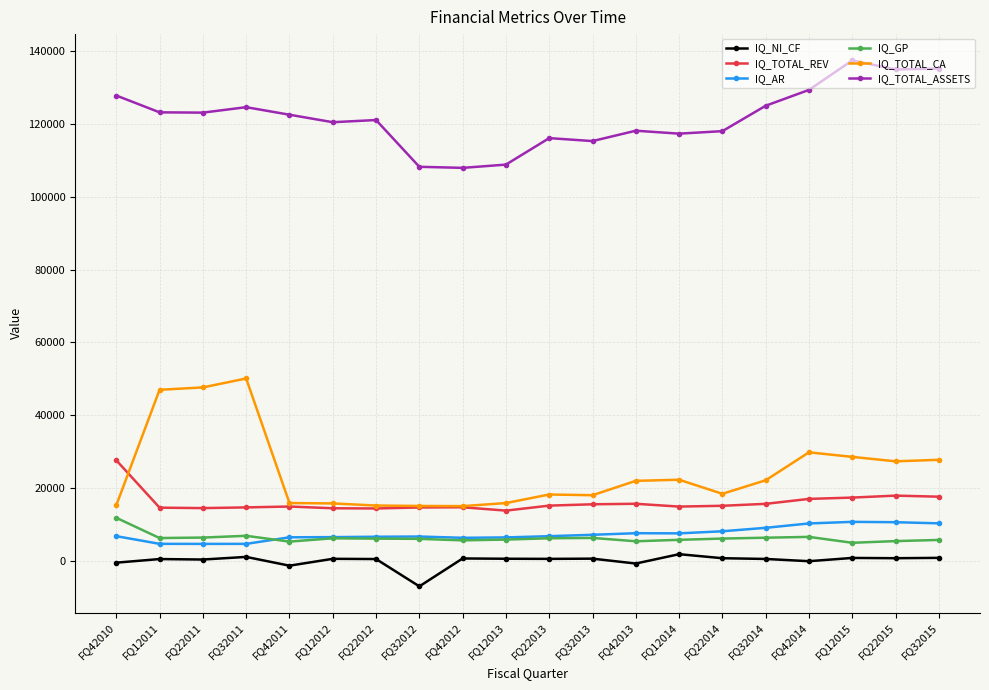

Is the value of IQ_TOTAL_REV at FQ12013 greater than the value of IQ_GP at FQ22011?

Yes